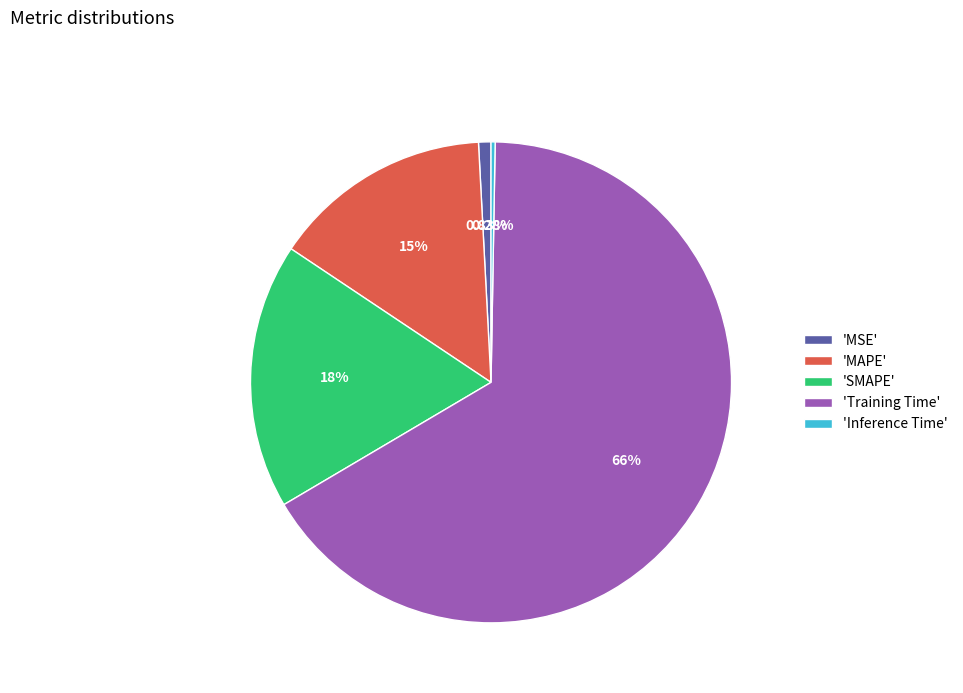

To the nearest percent, what is the difference between the largest and smallest slice percentages?

66%